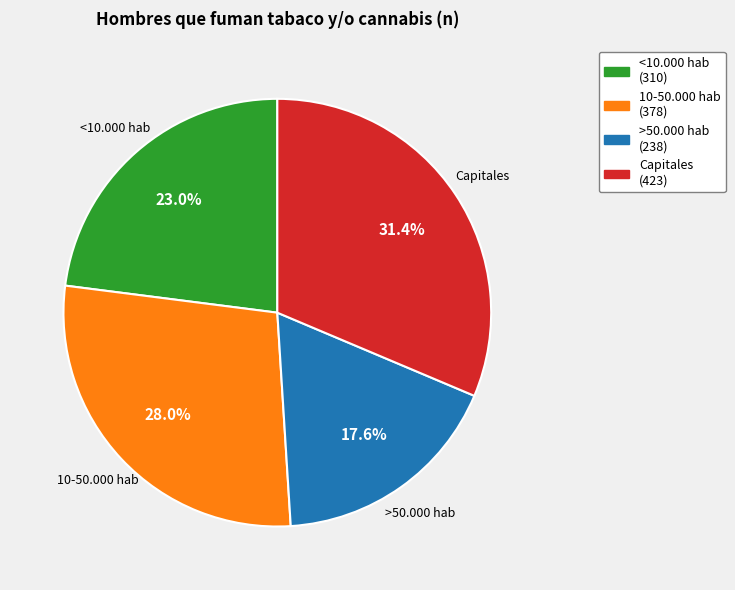

How many segments does this pie chart have?

4